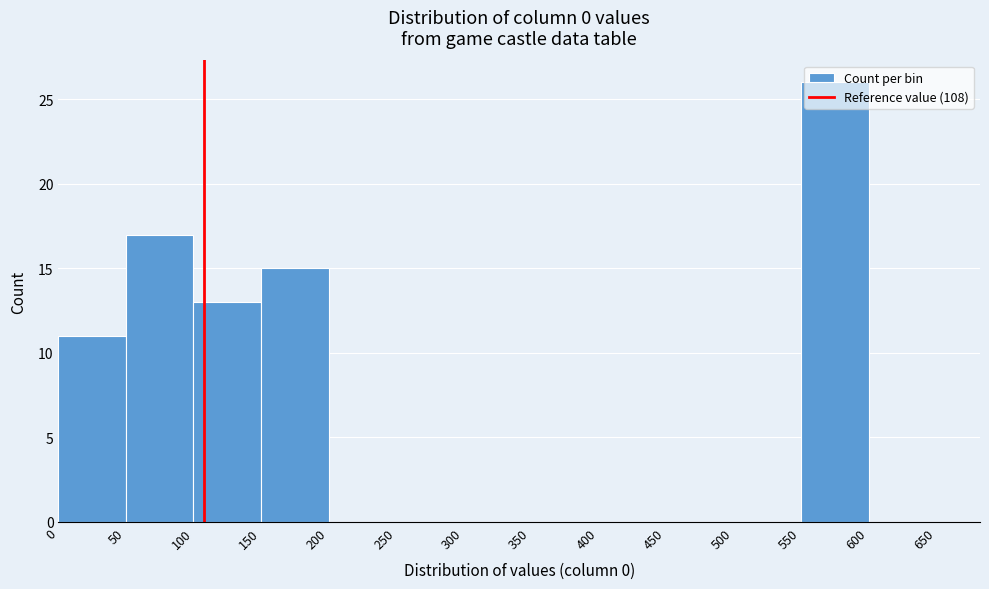

Reading left to right, list every bar in this chart as the range it spans on the x-axis followed by its height. The values are not printed on the chart, so give them approximately, as read against the axis.

0 to 50: 11
50 to 100: 17
100 to 150: 13
150 to 200: 15
200 to 250: 0
250 to 300: 0
300 to 350: 0
350 to 400: 0
400 to 450: 0
450 to 500: 0
500 to 550: 0
550 to 600: 26
600 to 650: 0